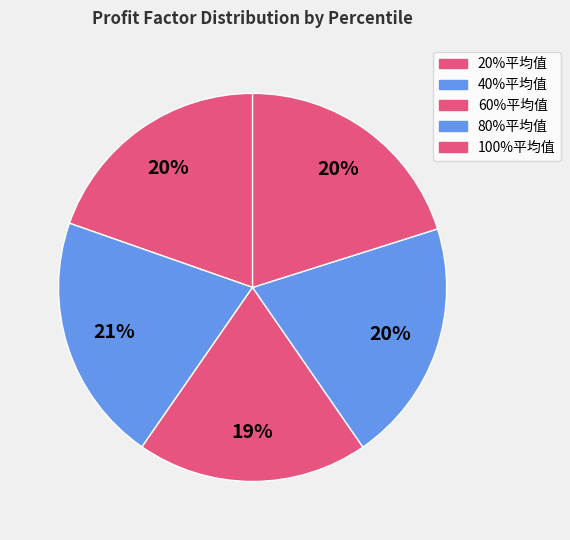

What percentage is the 80%平均值 slice, to the nearest percent?

20%